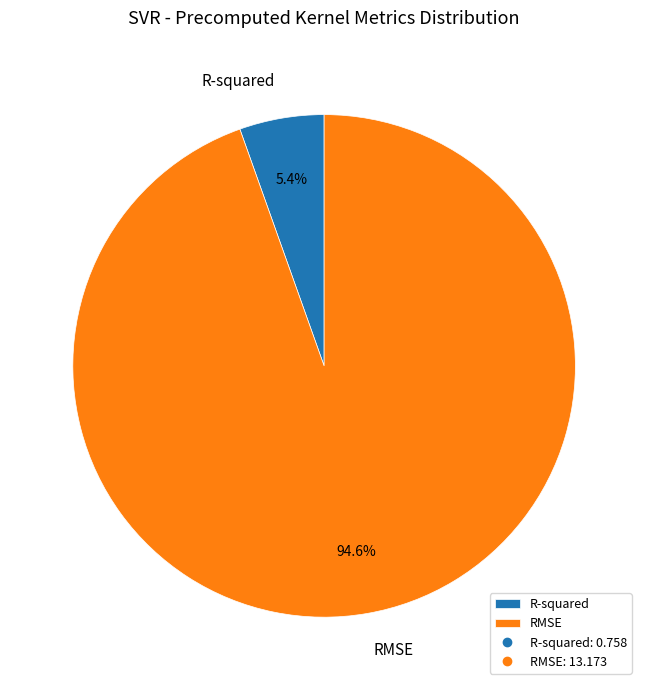

Between R-squared and RMSE, which is larger?

RMSE